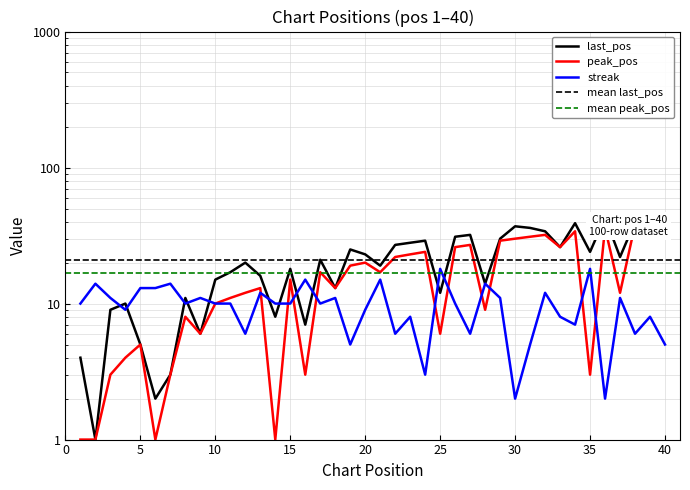

What is the difference between the second highest and second lowest values in the last_pos series?

40